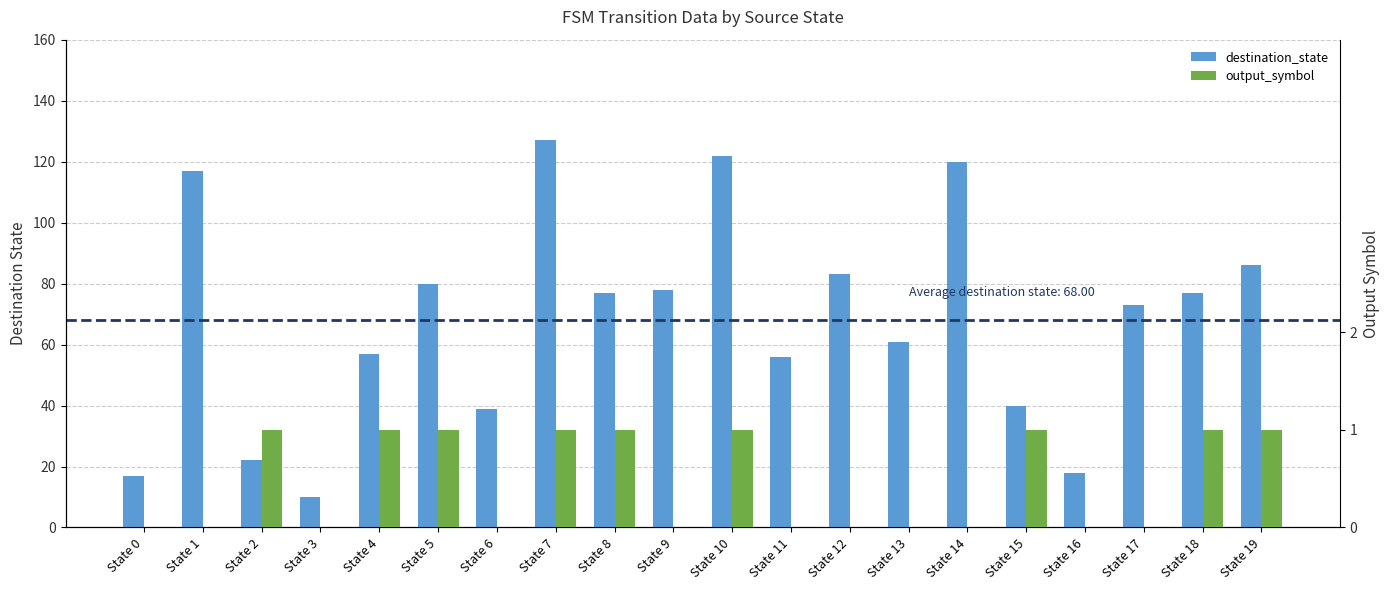

What are all the series names shown in the legend?

destination_state, output_symbol